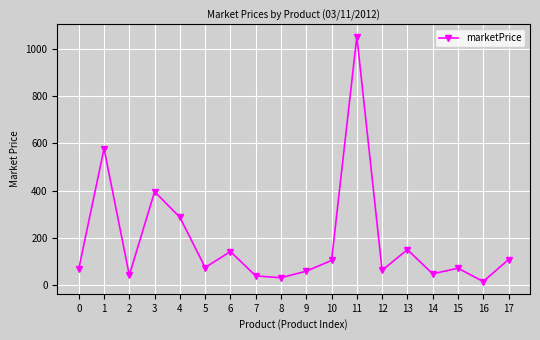

The value at 11 is 446.0. True or false?

False